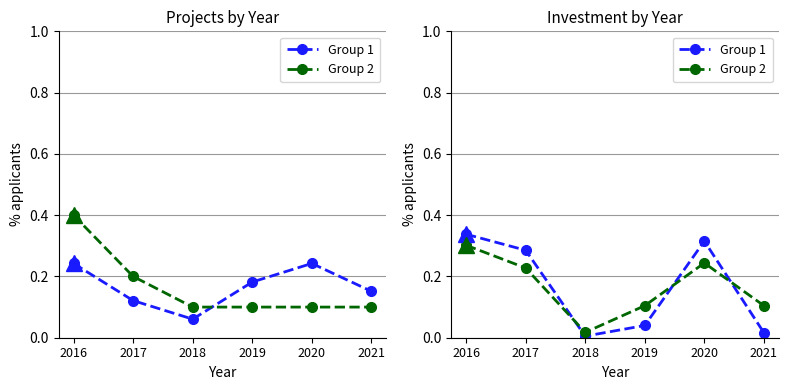

What is the total value across all series at 2021?

0.1